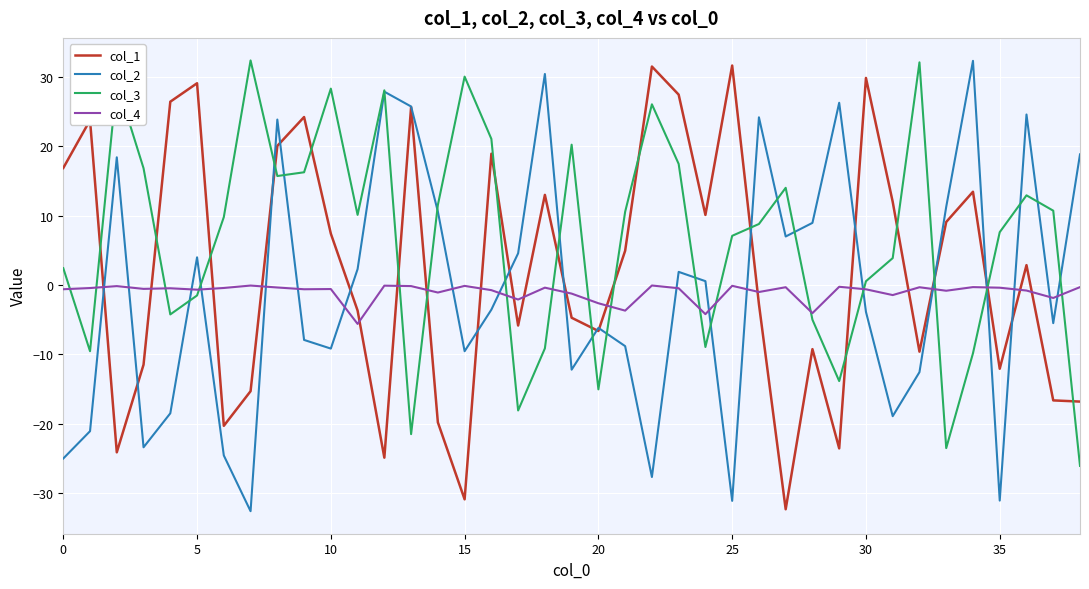

What are all the series names shown in the legend?

col_1, col_2, col_3, col_4